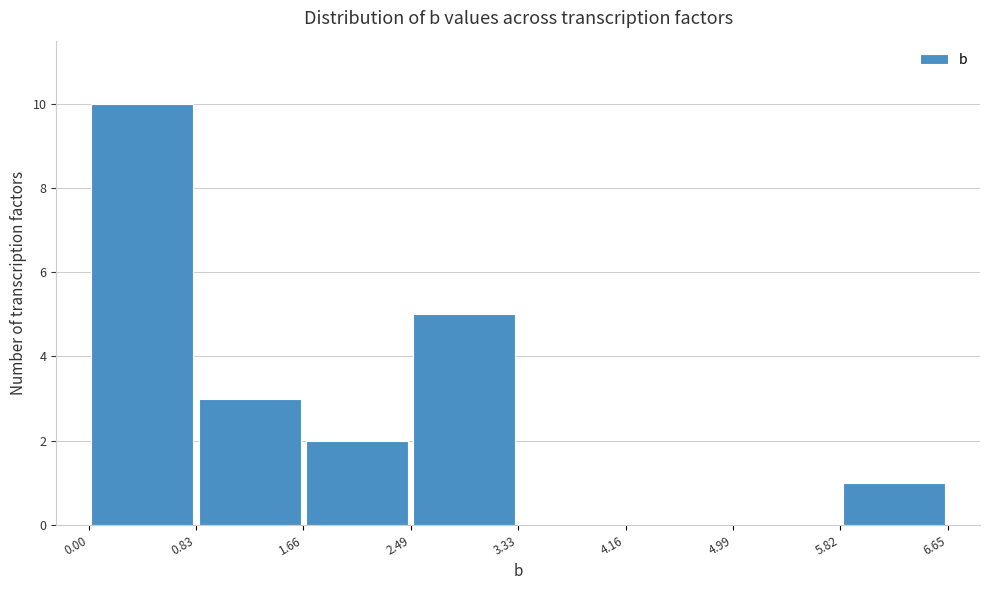

What is the height of the bar covering 2.49 to 3.33 on the x-axis? The values are not printed on the chart, so give them approximately, as read against the axis.

5